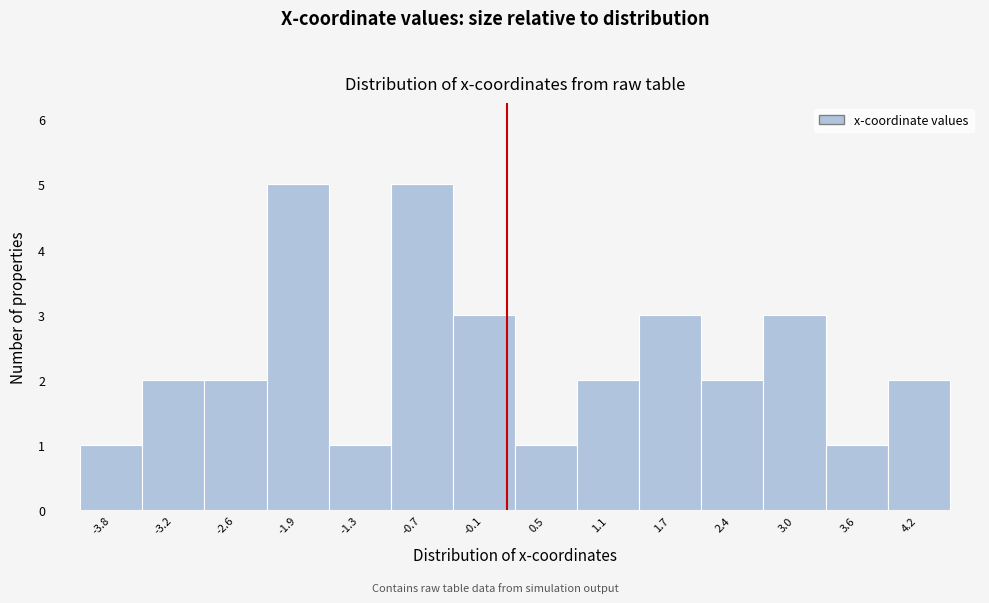

How tall is the bar that spans -2.3 to -1.6 on the x-axis? Neither the bar edges nor the heights are printed on the chart, so give them approximately, as read against the axes.

5